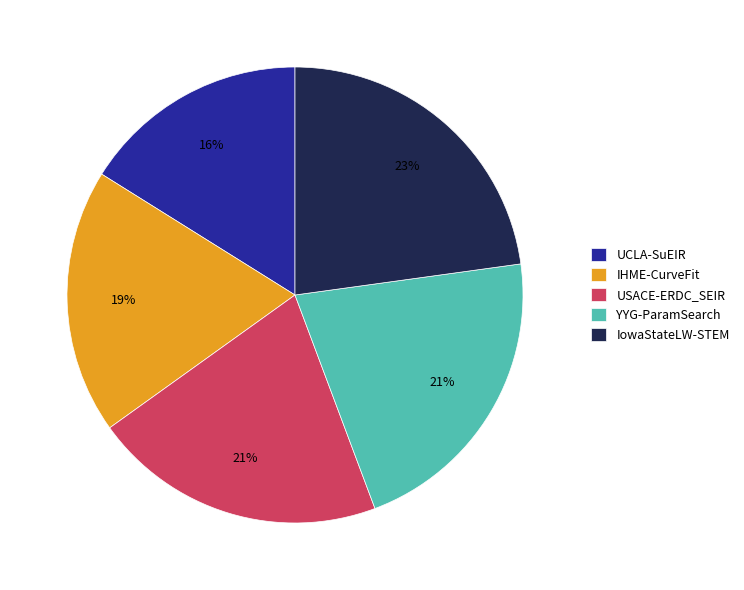

True or false: UCLA-SuEIR accounts for 5% of the total.

False